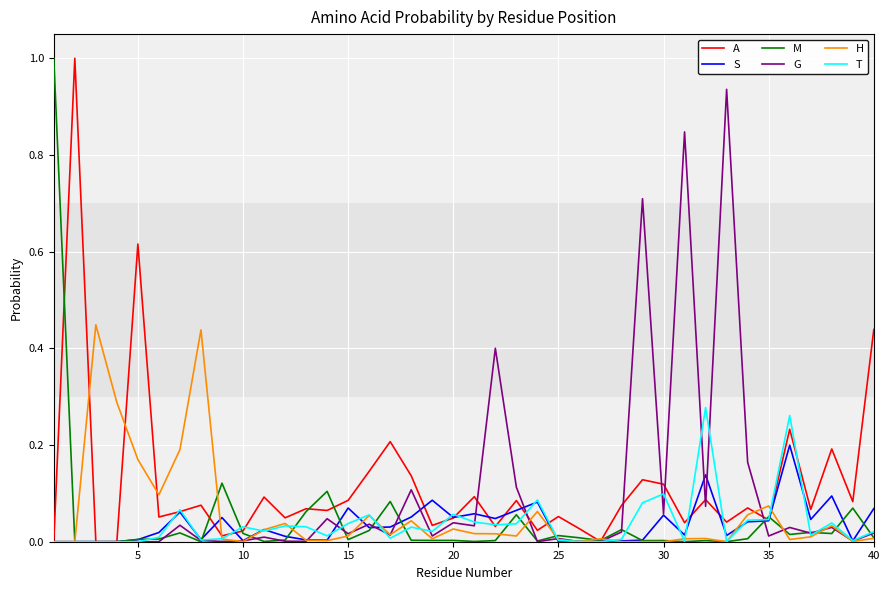

What is the maximum value shown in the chart?

1.0